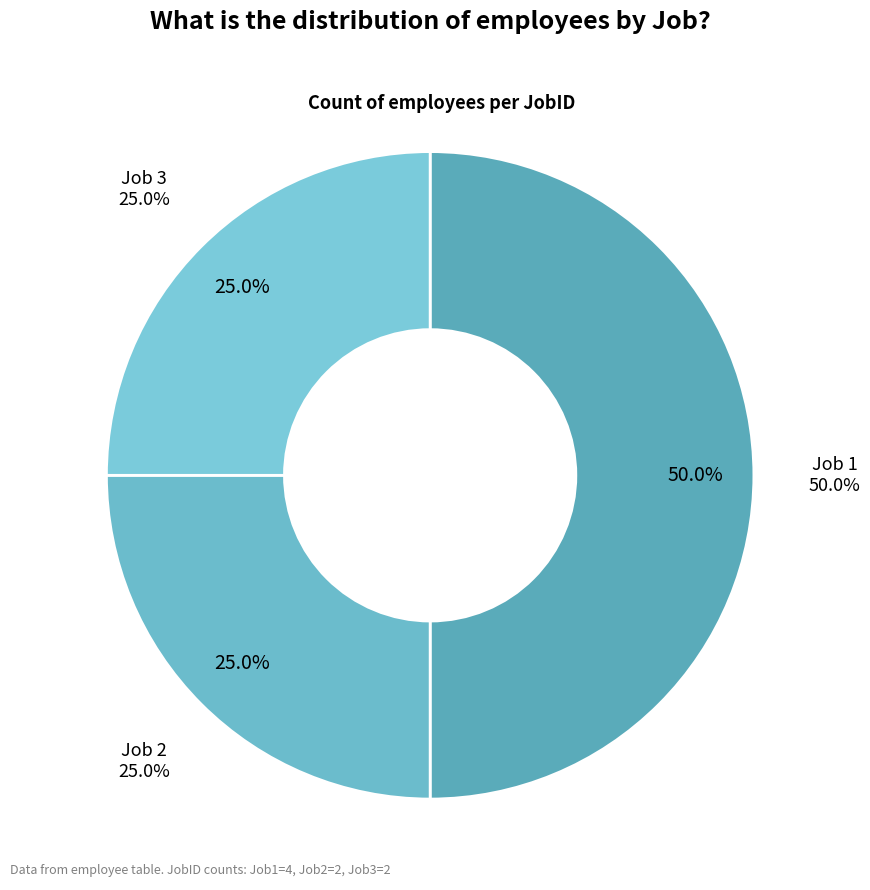

Which has a higher value, JobID 1 or JobID 2?

JobID 1